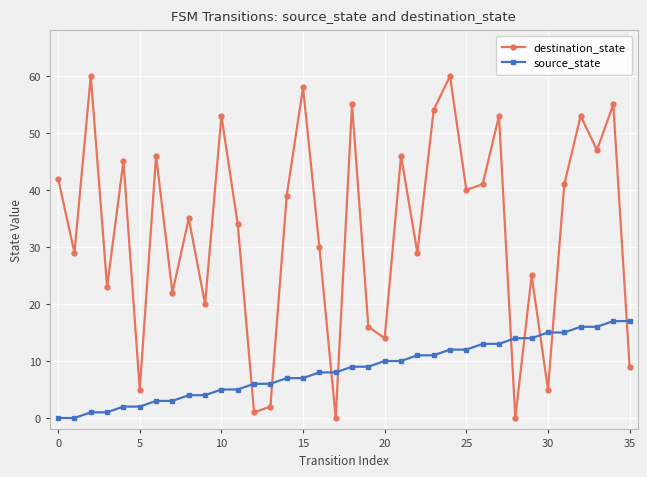

Which series has the largest total across all categories?

destination_state